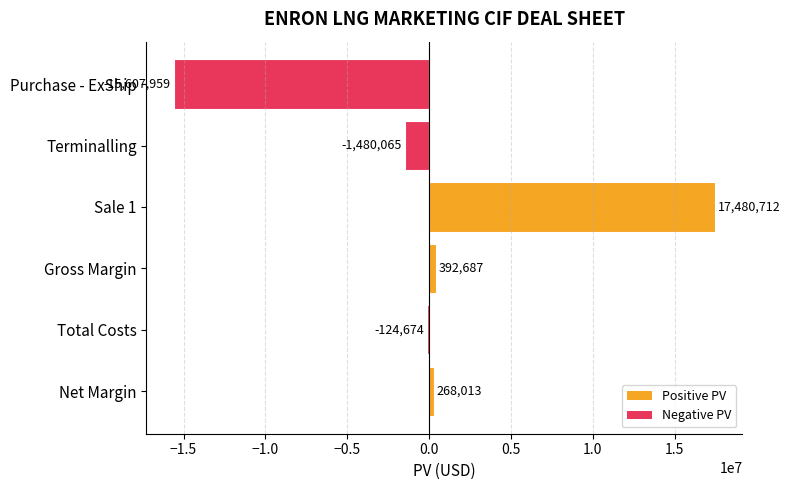

What is the average value?

154785.4